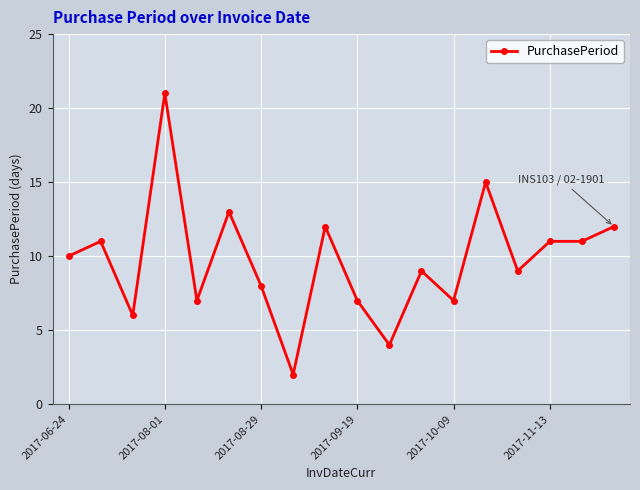

What is the greatest value displayed?

21